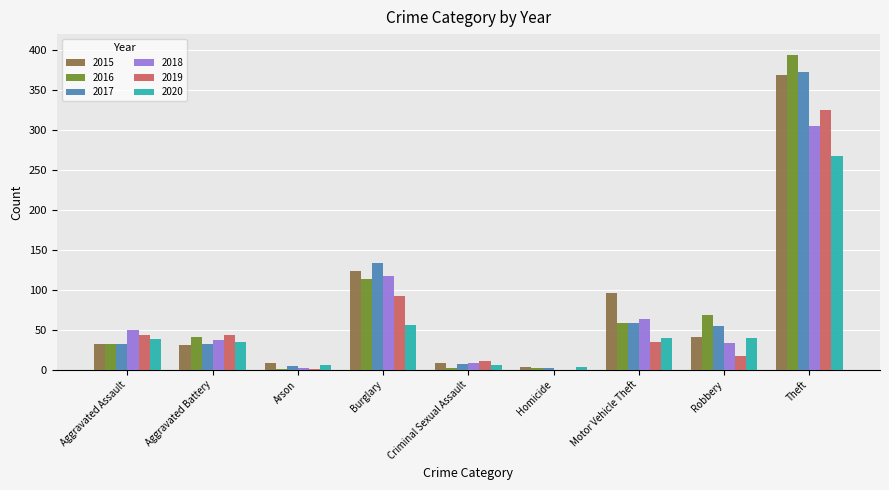

Is the value of 2015 at Robbery greater than the value of 2019 at Arson?

Yes